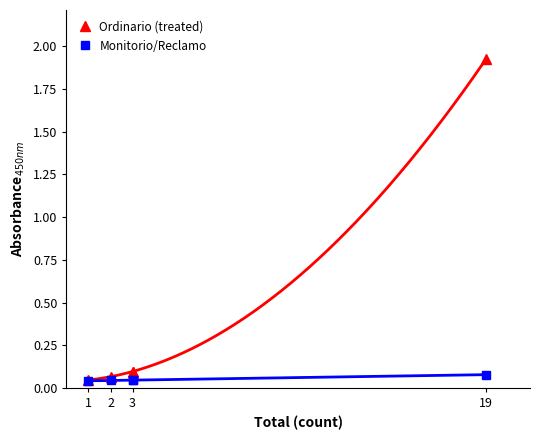

Which has a higher value, 2 or 3?

3